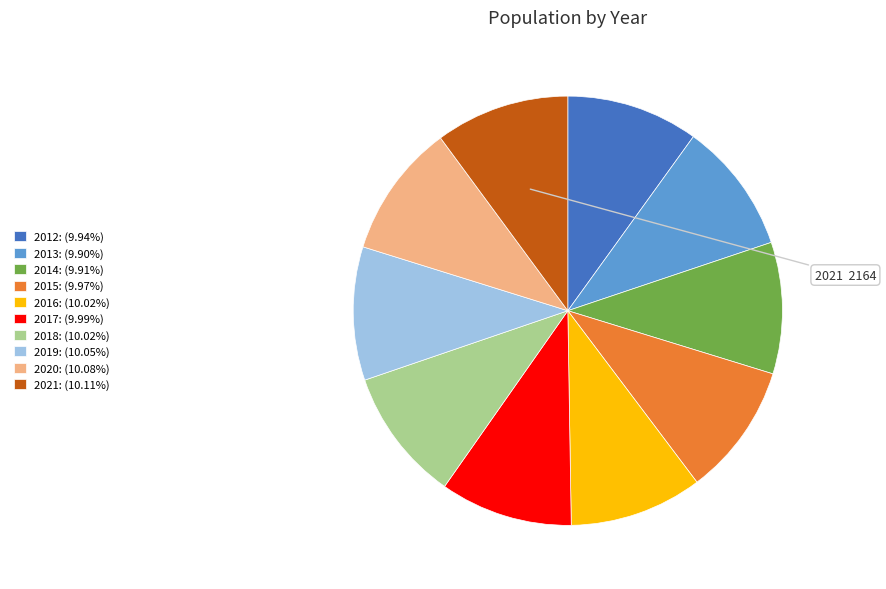

Is 2013: (9.90%) the majority of the pie?

No